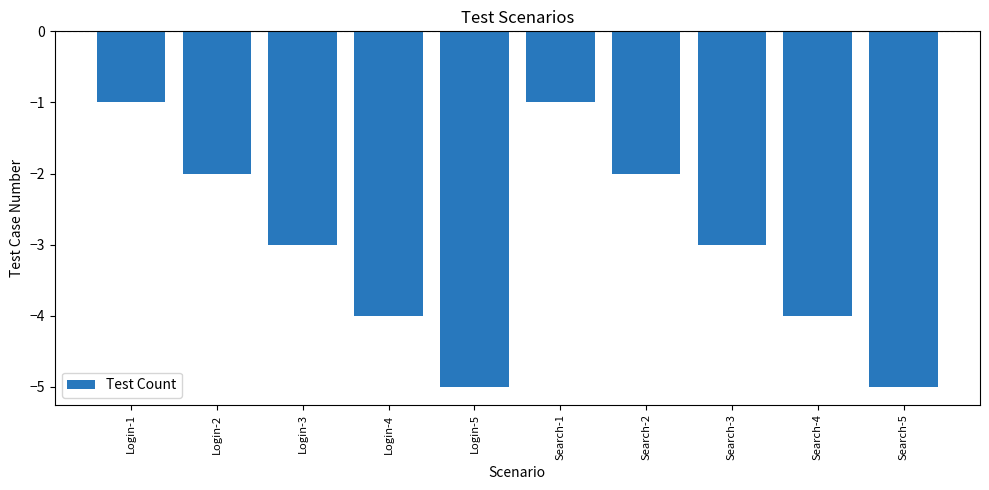

What position from the right is Login-1?

10